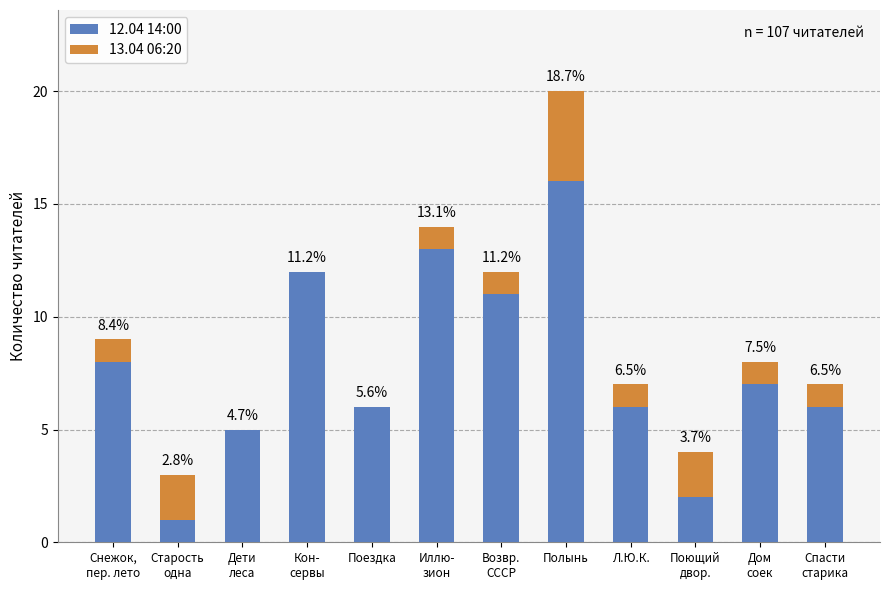

Does the chart contain stacked bars?

Yes